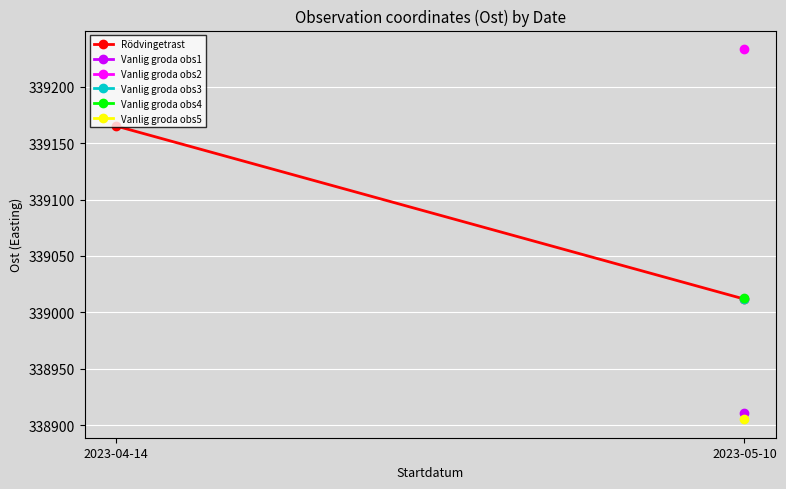

What position from the right is 2023-04-14?

2